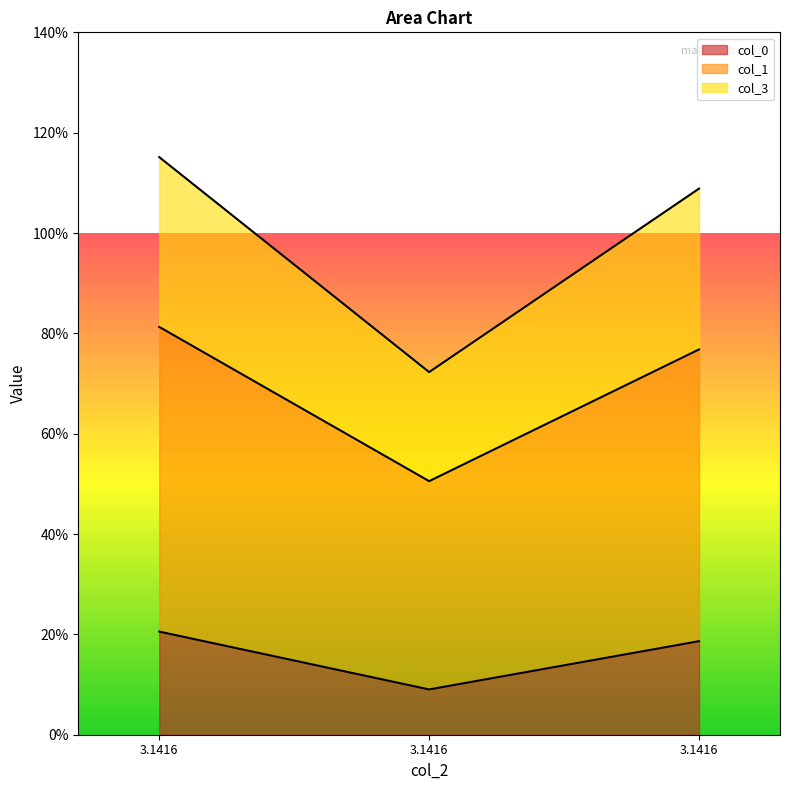

What are all the series names shown in the legend?

col_0, col_1, col_3